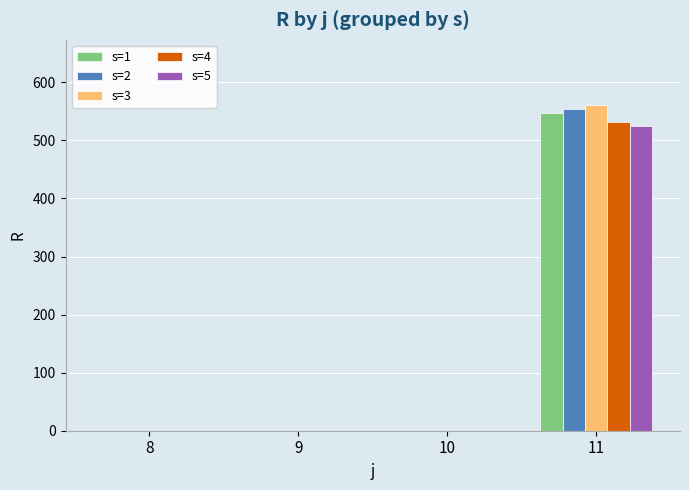

Does the chart contain stacked bars?

No